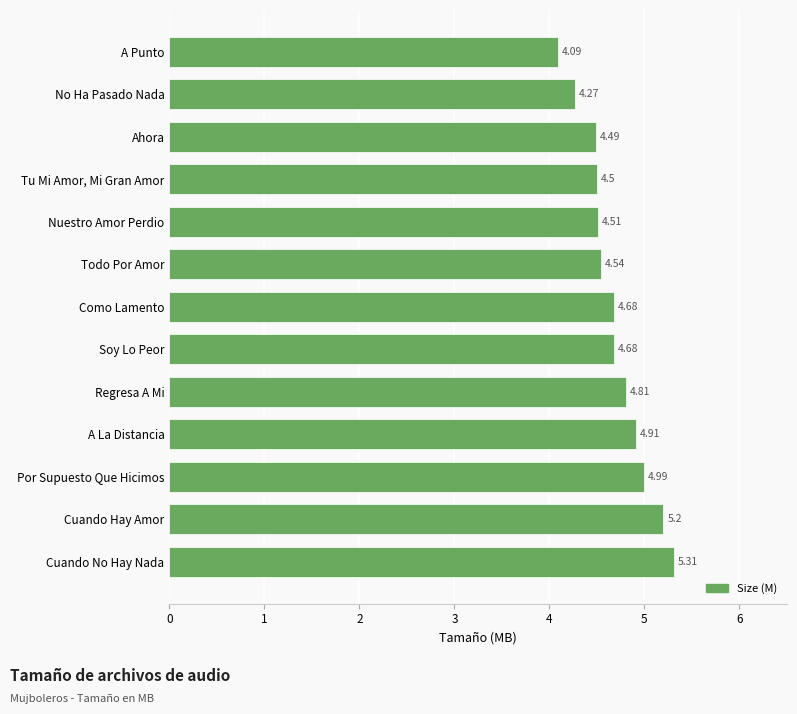

What is the ratio of the value at Cuando No Hay Nada to the value at Tu Mi Amor, Mi Gran Amor?

1.2